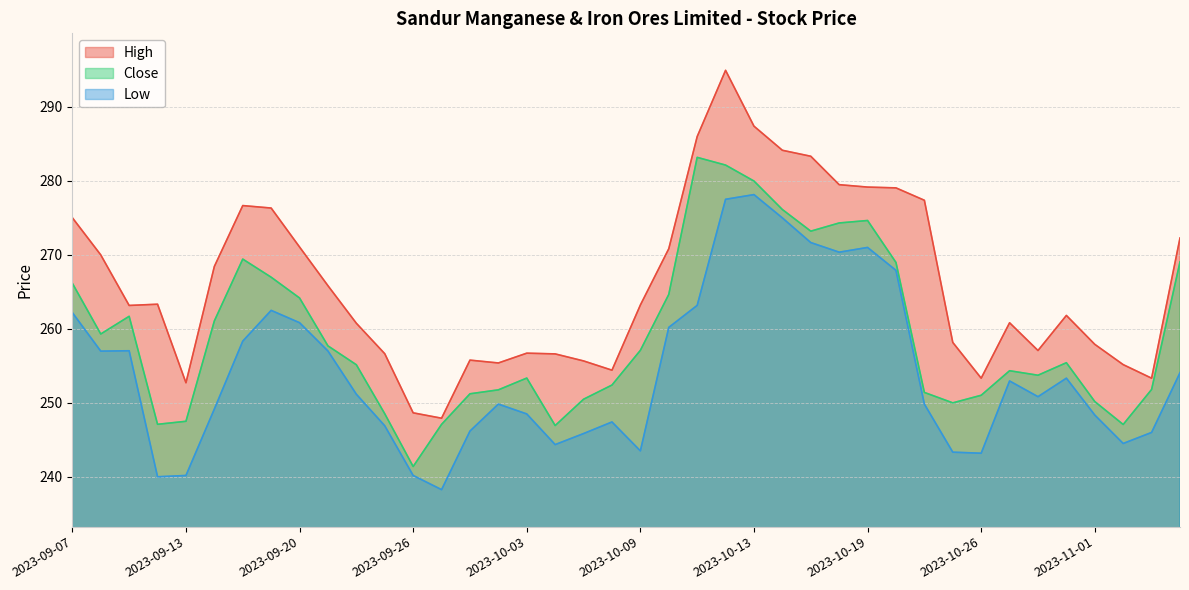

How many interior local peaks does the Low series have?

8